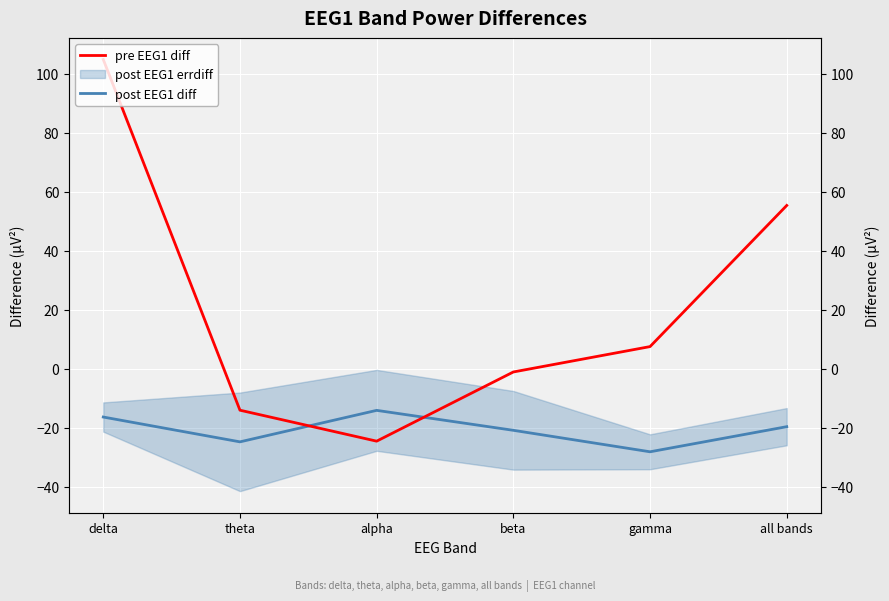

What position from the left is alpha?

3